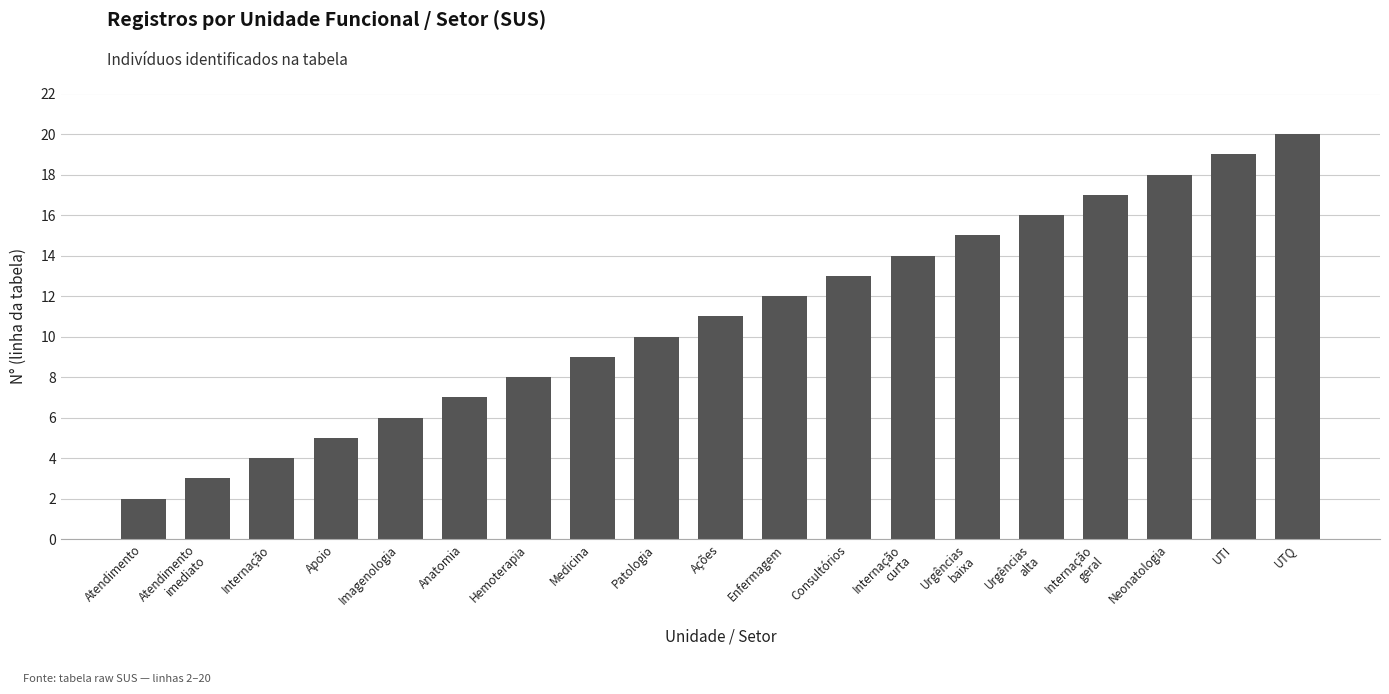

Between Enfermagem and Atendimento
imediato, which is larger?

Enfermagem